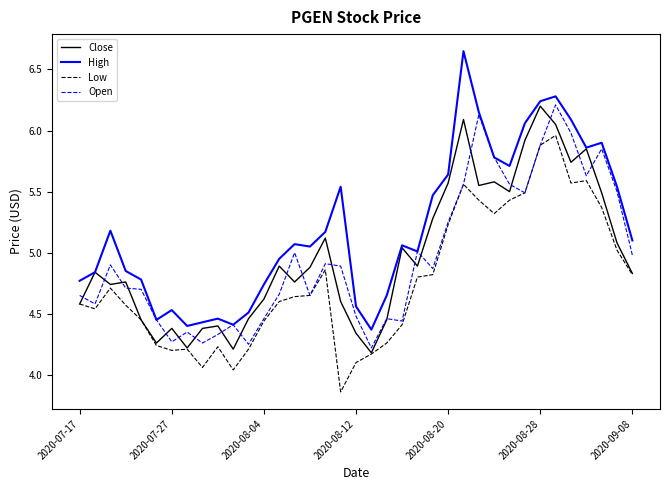

True or false: Low and High intersect in this chart.

False